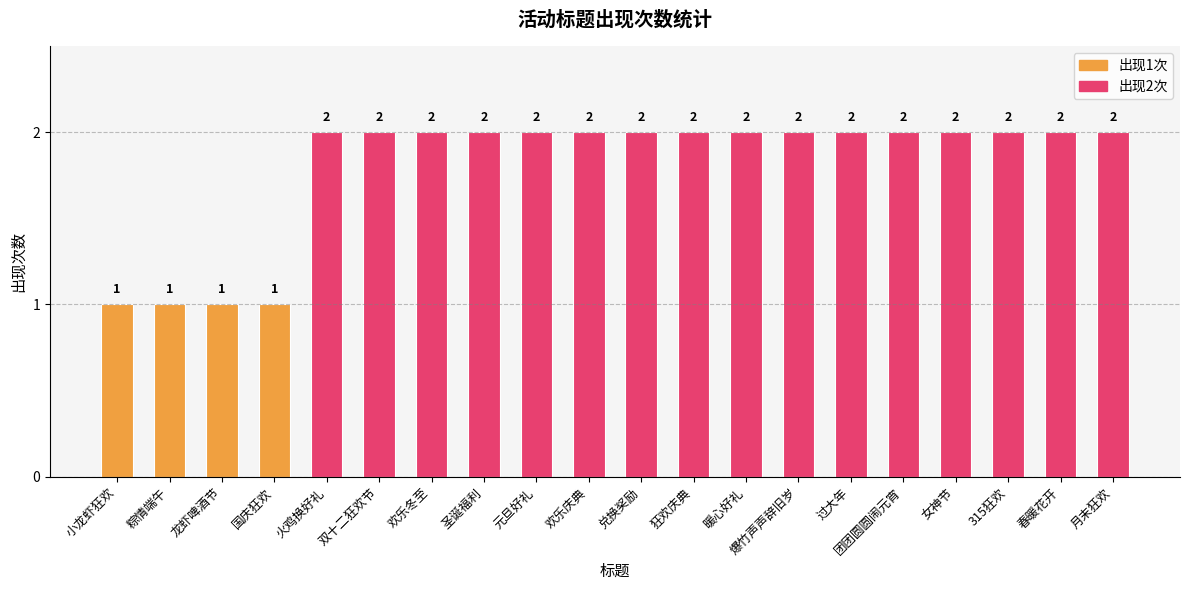

Count the values in the range 2 to 3.

16